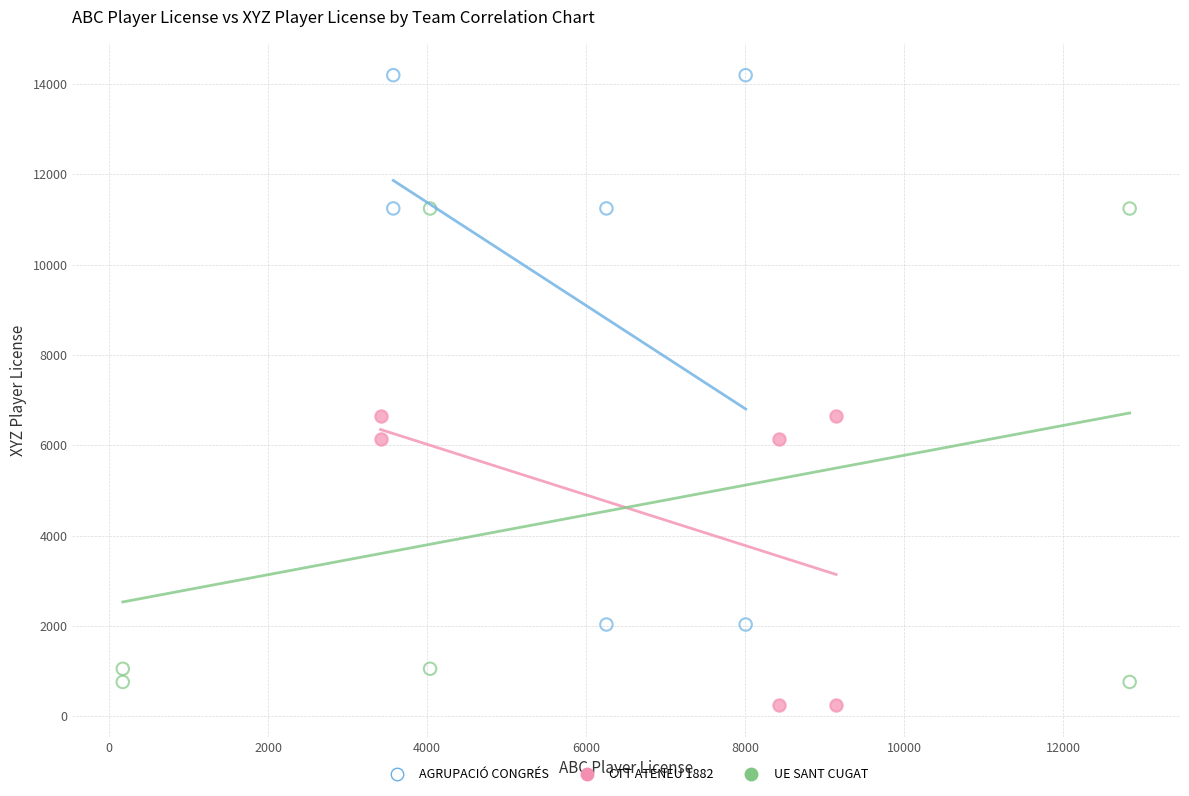

What are all the series names shown in the legend?

AGRUPACIÓ CONGRÉS, CTT ATENEU 1882, UE SANT CUGAT